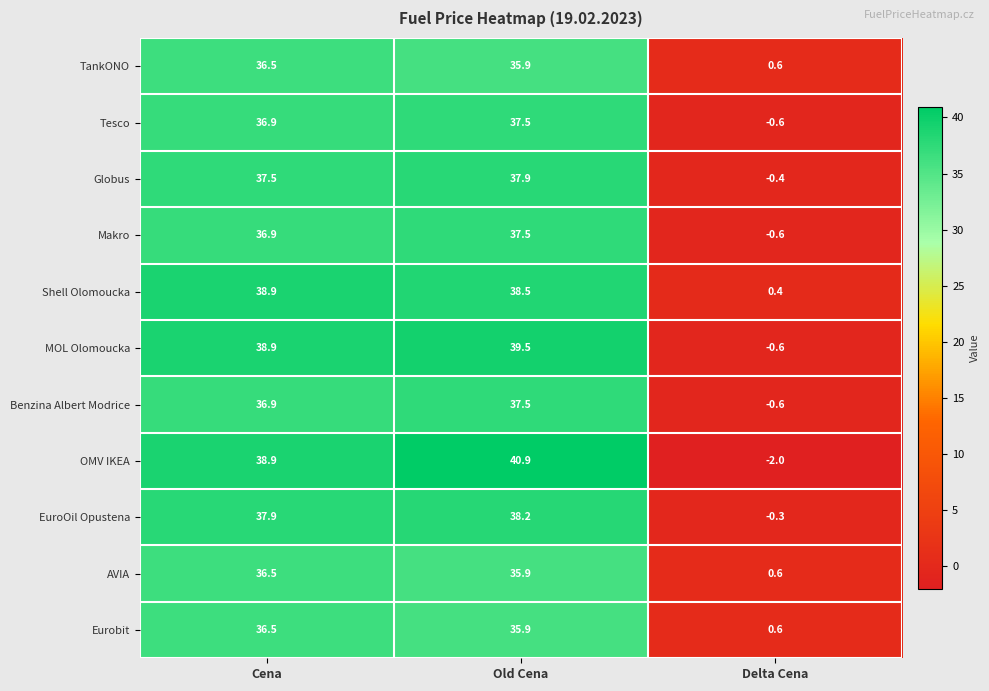

What is the spread (max minus min) of values at Delta Cena?

2.6